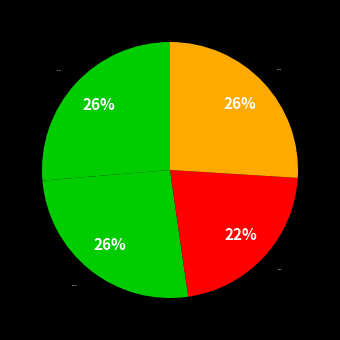

Which category has the smallest portion of the pie?

deephit